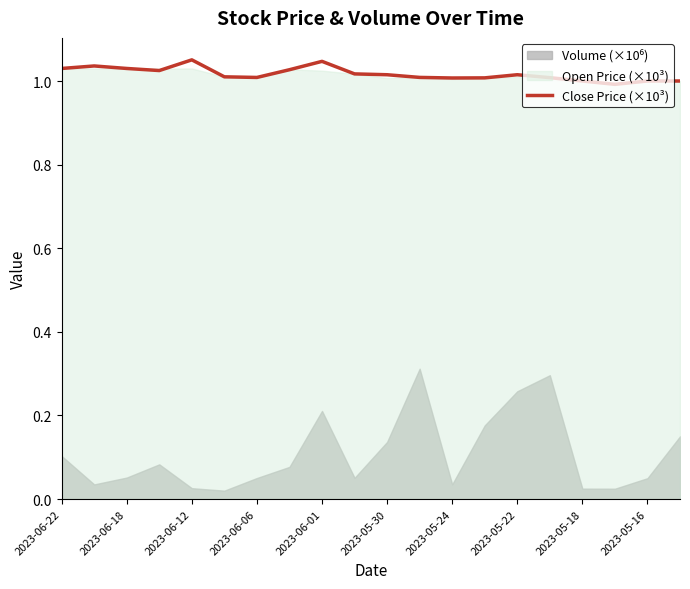

What is the greatest value displayed?

1.1